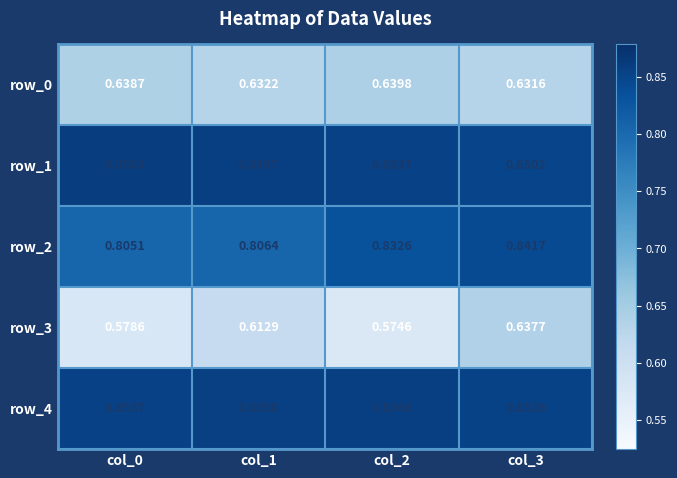

Is the value of row_0 at col_3 greater than the value of row_2 at col_3?

No